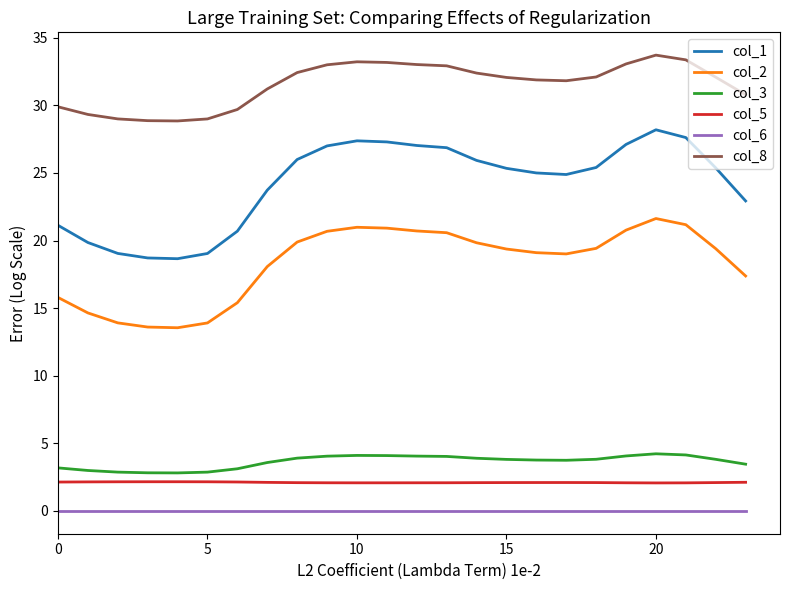

What is the sum of all col_1 values?

580.2